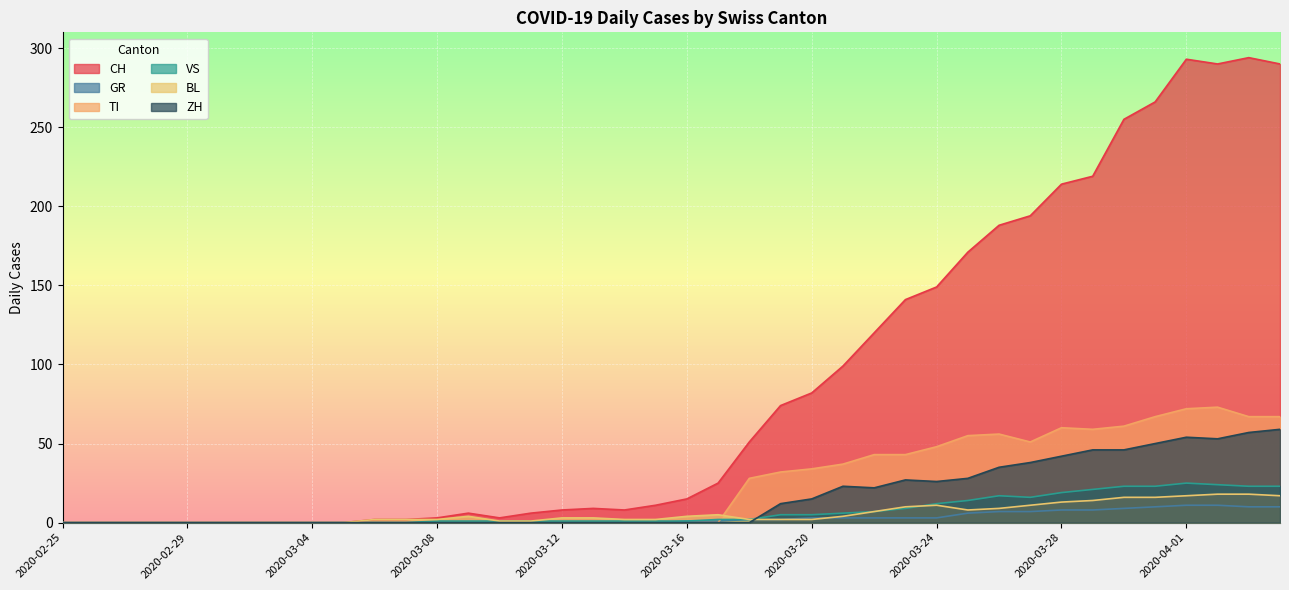

Between which two adjacent categories do GR and TI first intersect?

2020-03-17 and 2020-03-18